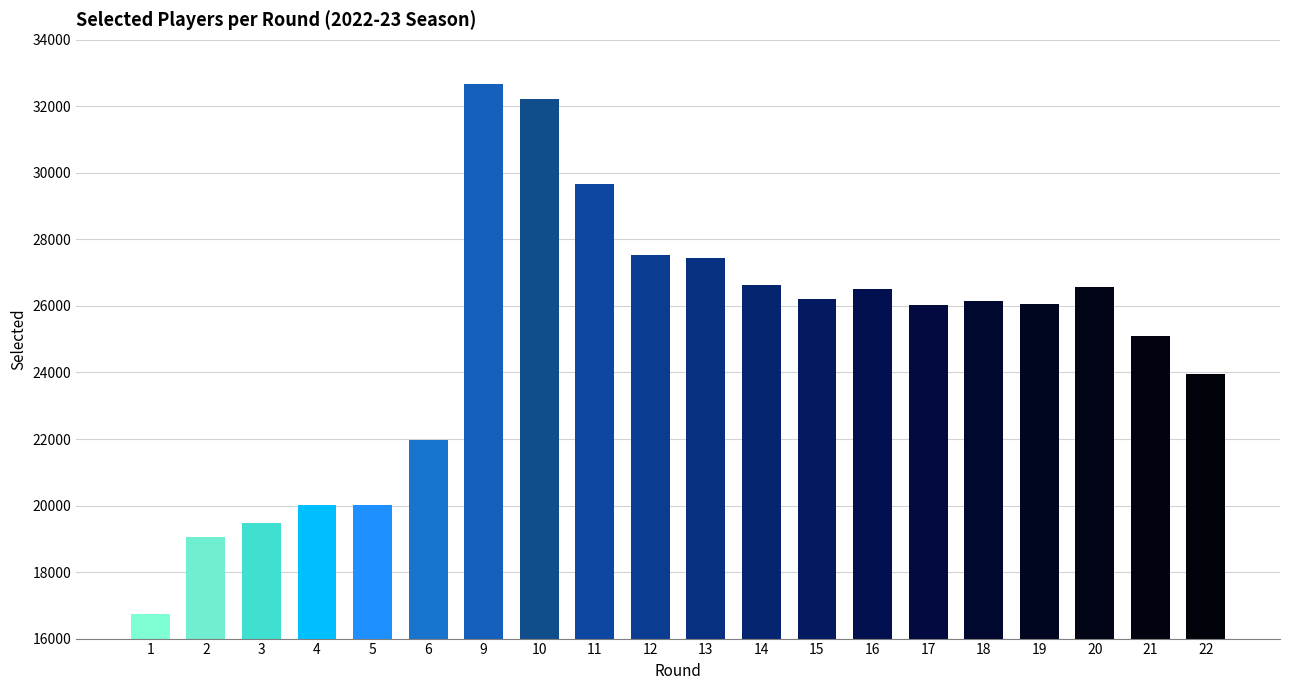

Which has a higher value, 4 or 10?

10